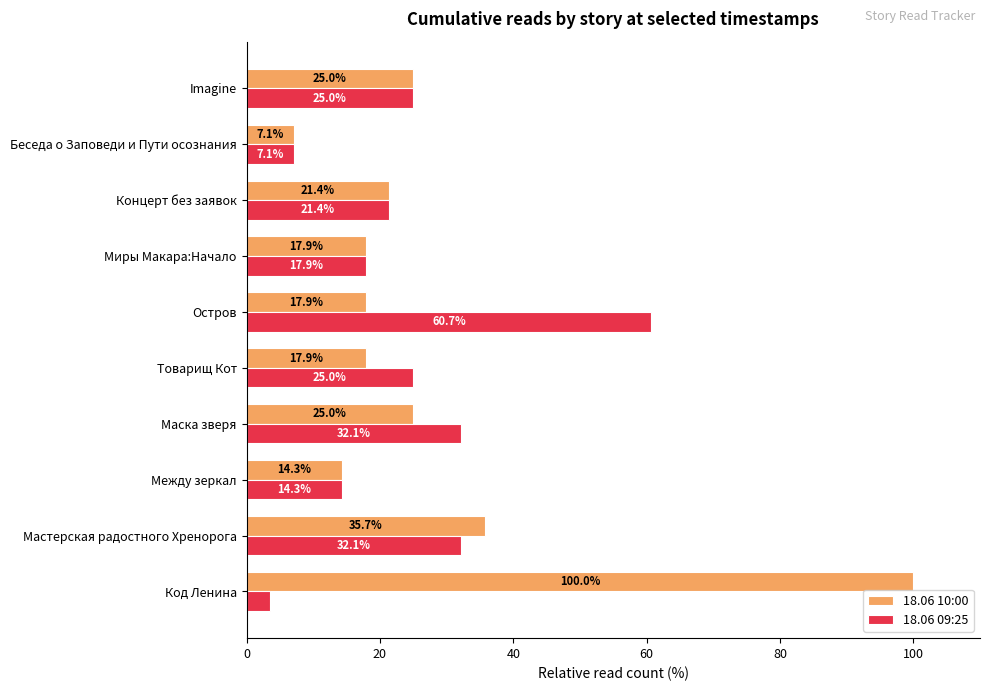

At which label is 18.06 10:00 closest to 53?

Мастерская радостного Хренорога